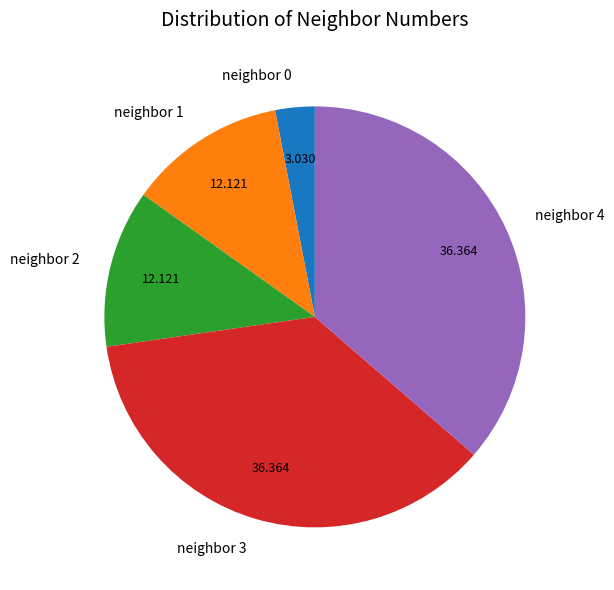

Is the sum of neighbor 3 and neighbor 1 greater than half?

No